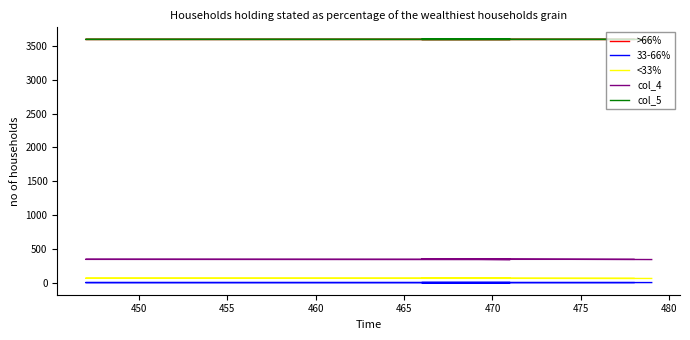

At how many categories does at least one series exceed 2446?

5